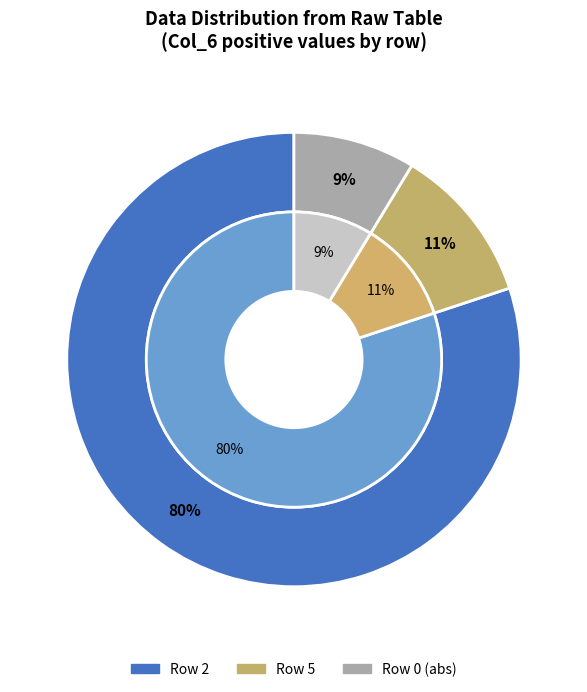

How much of the chart is everything except Row 5?

88.8%